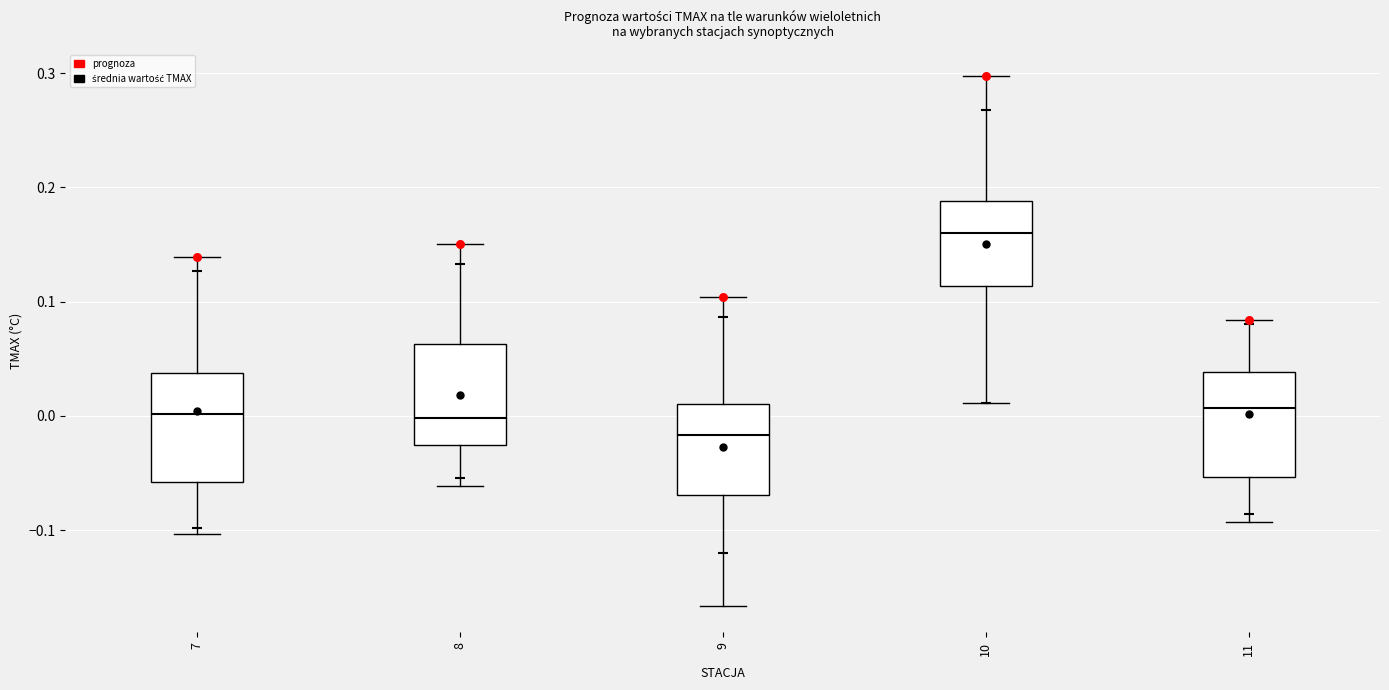

Where does the upper whisker of the box at x = 10 end on the y-axis? The values are not printed on the chart, so give them approximately, as read against the axis.

0.30